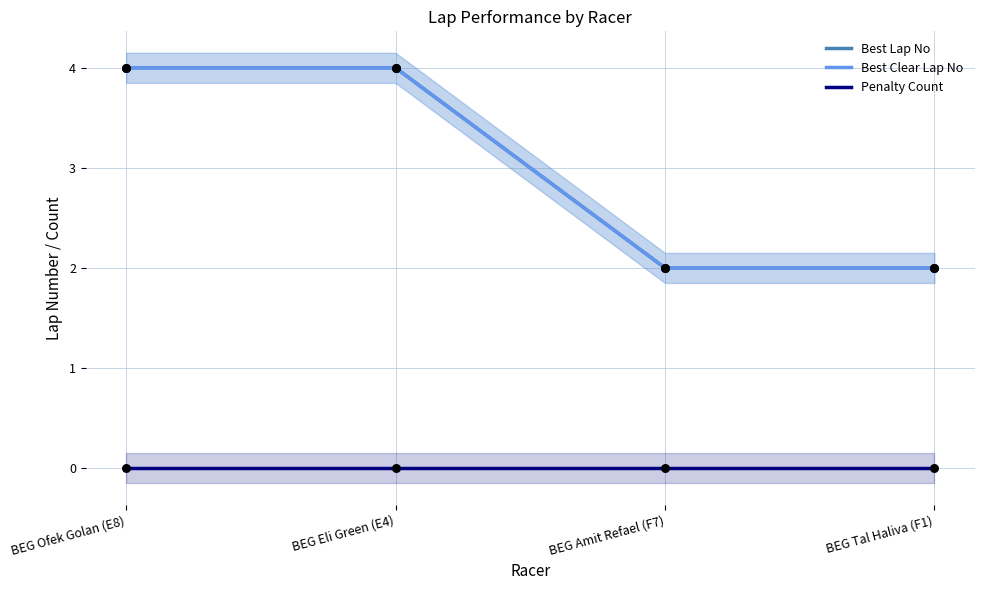

What is the total value across all series at BEG Tal Haliva (F1)?

4